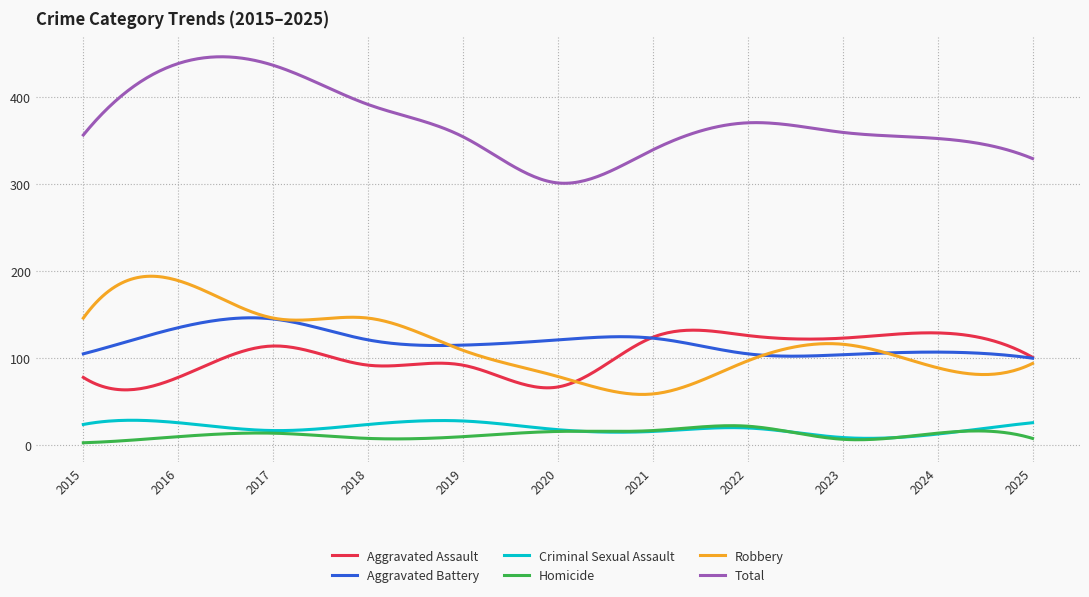

True or false: Total and Aggravated Assault cross at least once.

False